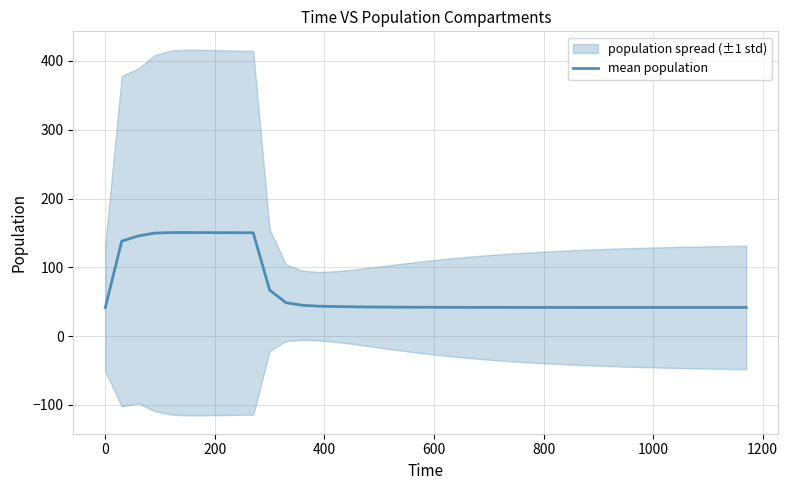

What is the difference between the maximum and second lowest values?

108.9